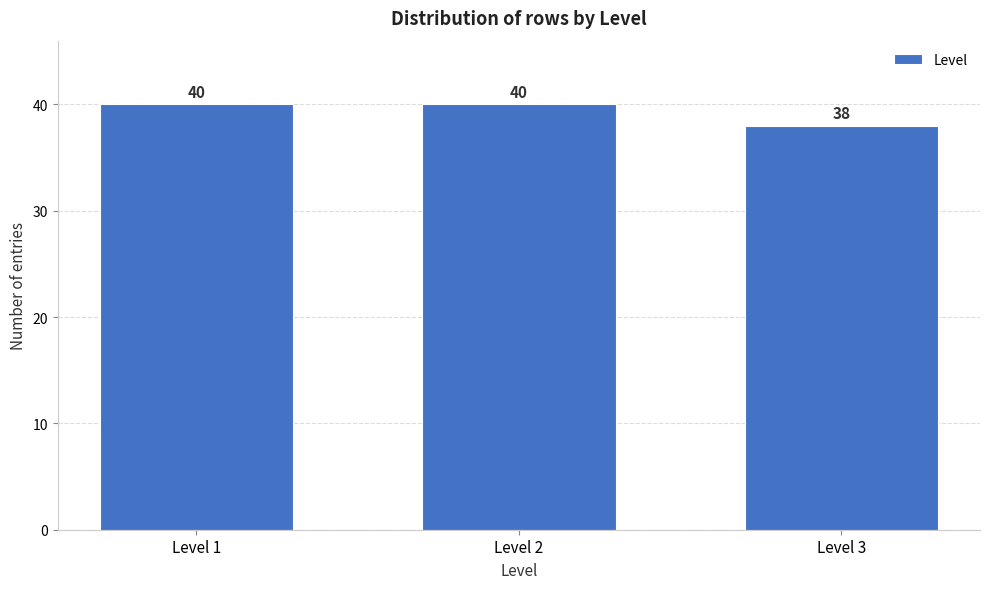

Reading left to right, extract all data points from this chart.

Level 1=40	Level 2=40	Level 3=38